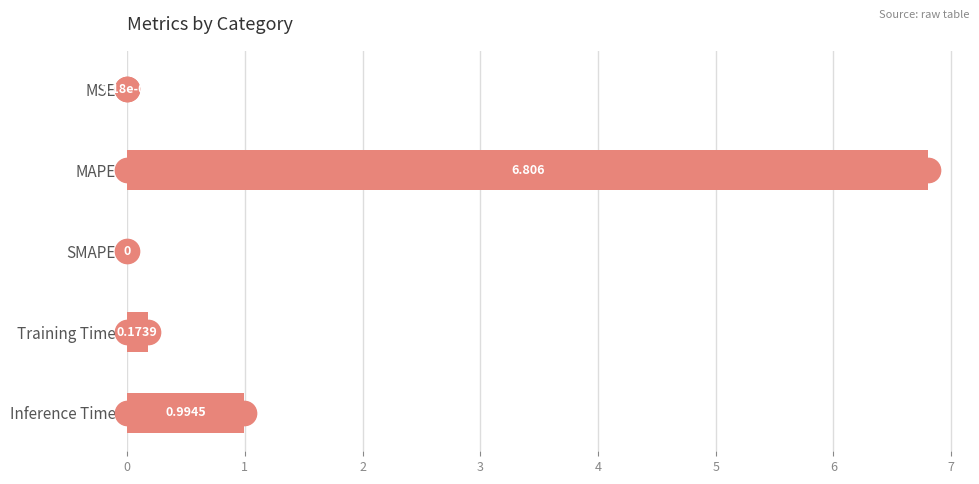

Which label corresponds to the largest value in the chart?

MAPE